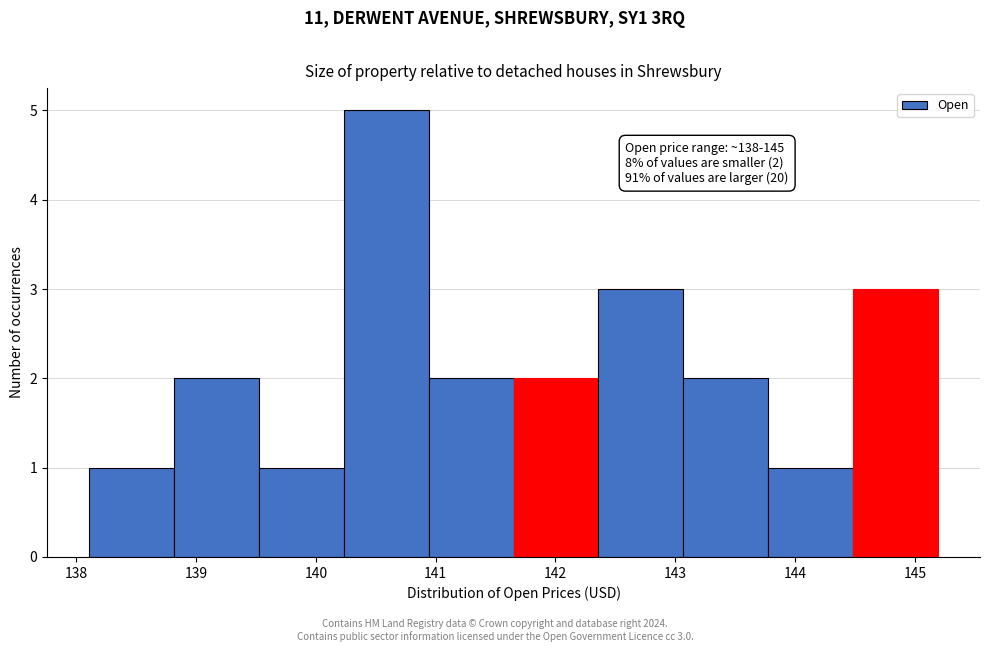

Over which range of the x-axis is the bar tallest?

140.2 to 140.9